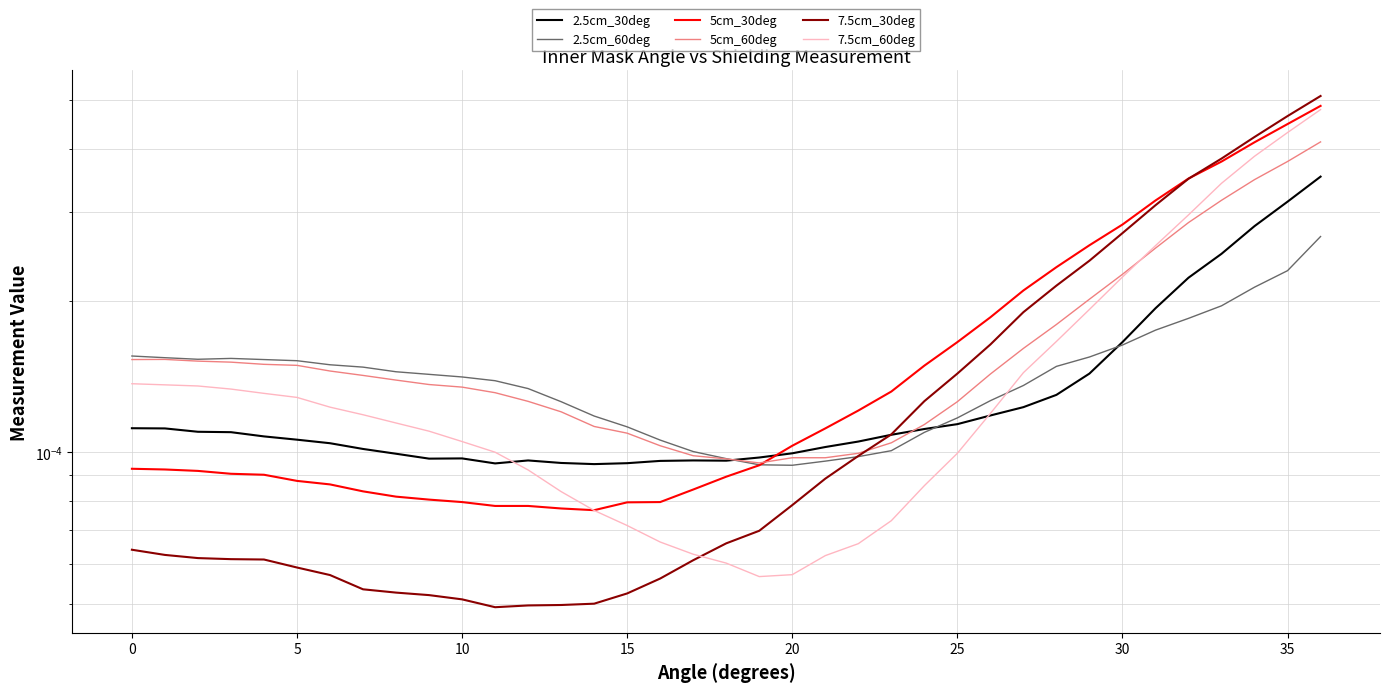

Rank the series by their maximum value, from highest to lowest.

7.5cm_30deg, 5cm_30deg, 7.5cm_60deg, 5cm_60deg, 2.5cm_30deg, 2.5cm_60deg